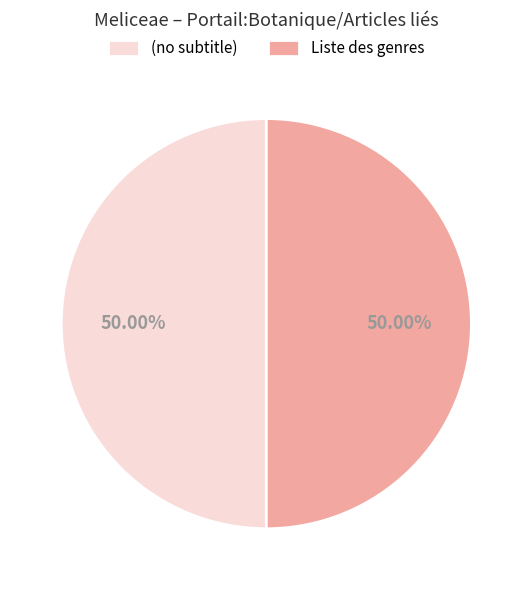

Combined, do (no subtitle) and Liste des genres account for over 50%?

Yes